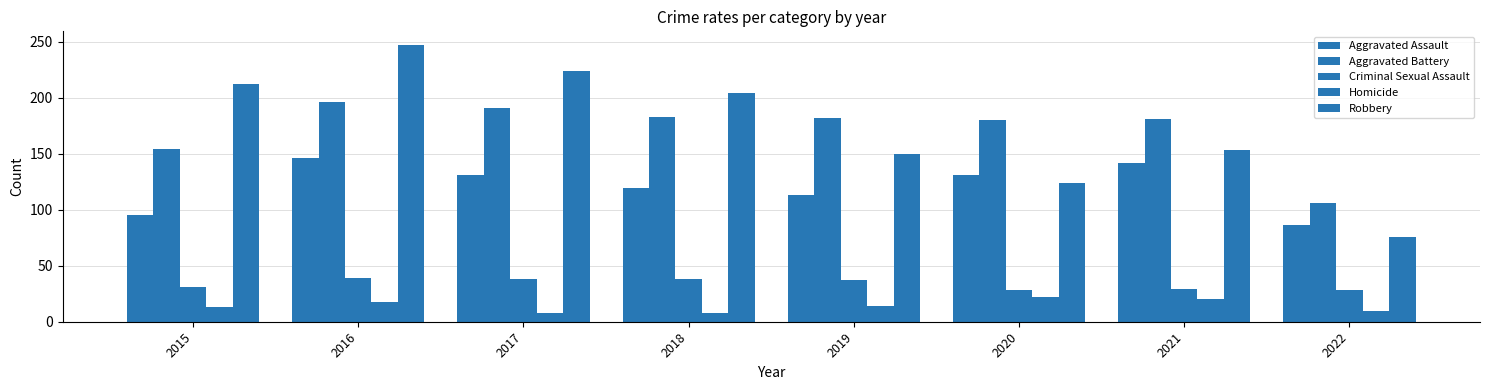

At 2018, list the series in order from largest to smallest.

Robbery, Aggravated Battery, Aggravated Assault, Criminal Sexual Assault, Homicide